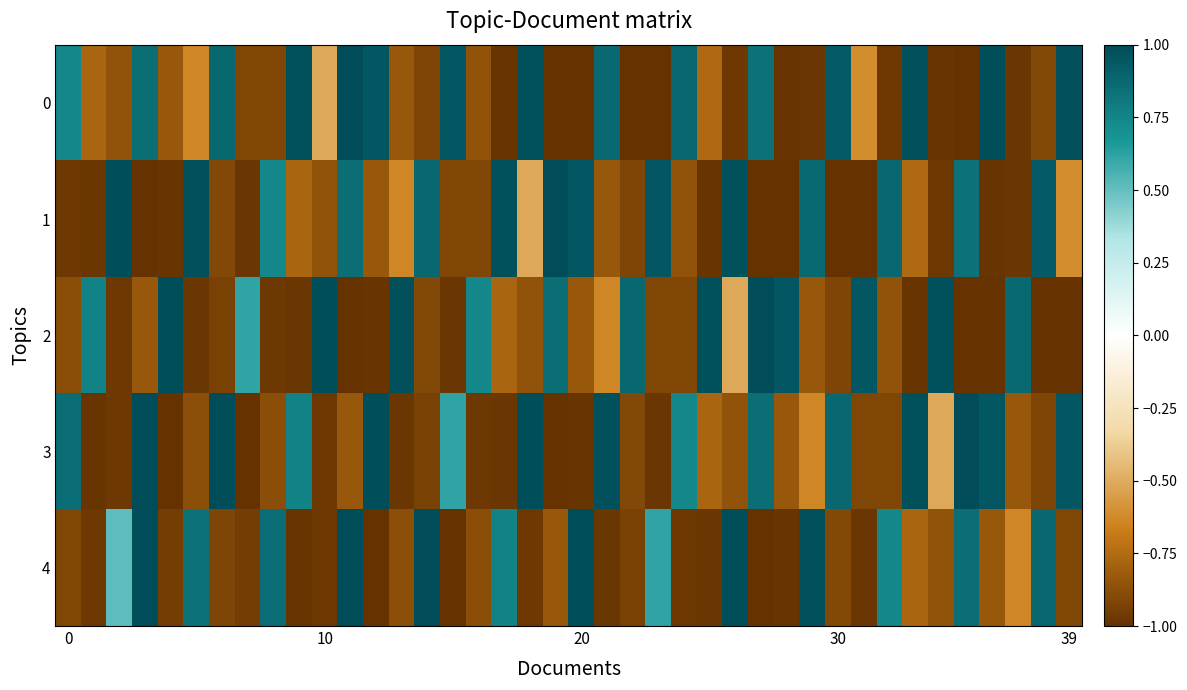

At how many categories does at least one series exceed 0?

40